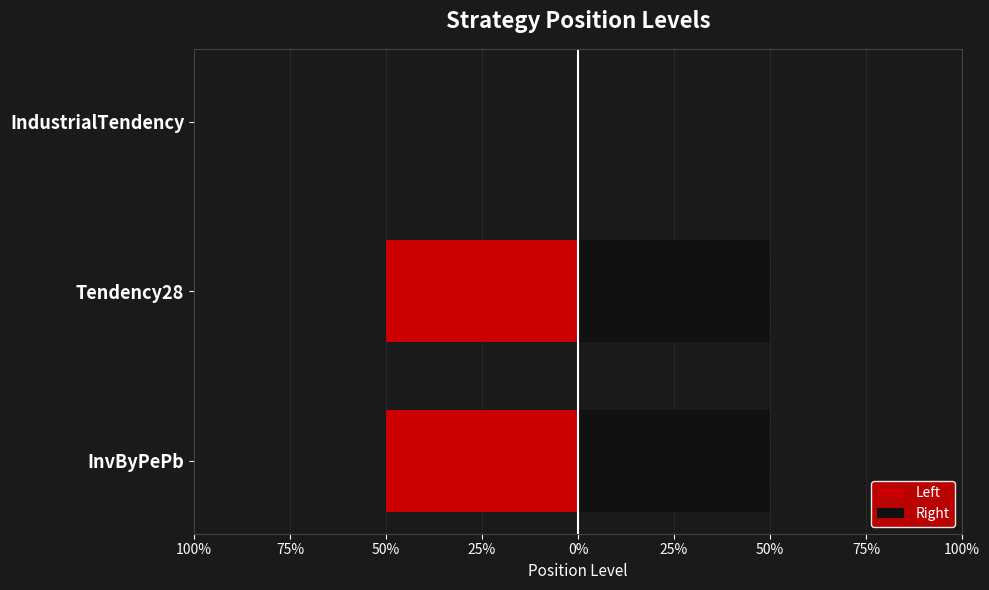

Reading right to left, what are all the values shown in this chart?

Left: 0.0	-0.5	-0.5
Right: 0.0	0.5	0.5